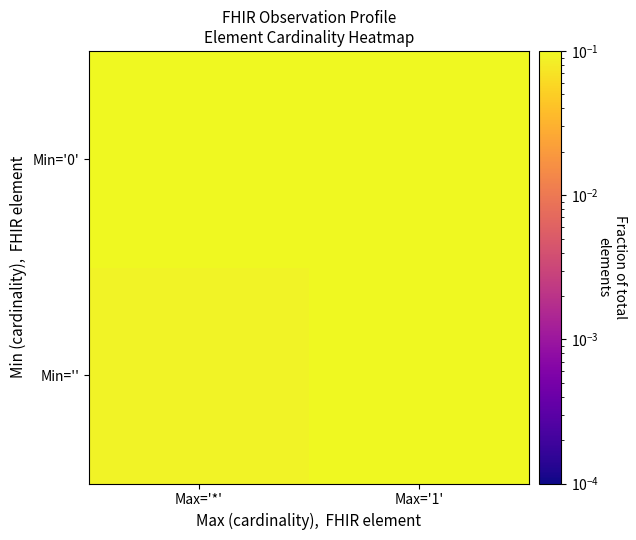

Which series changed the most between Max='*' and Max='1'?

Min='0'